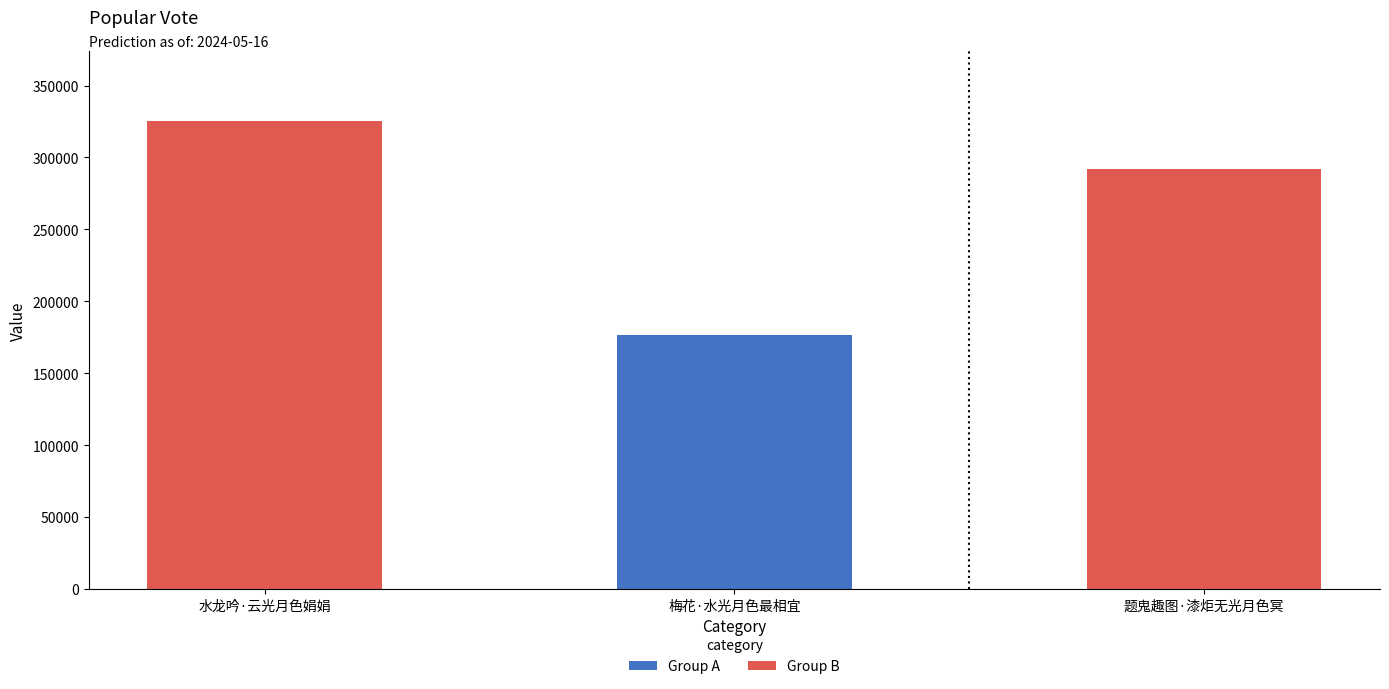

True or false: the data shows 325277 at 水龙吟·云光月色娟娟.

True